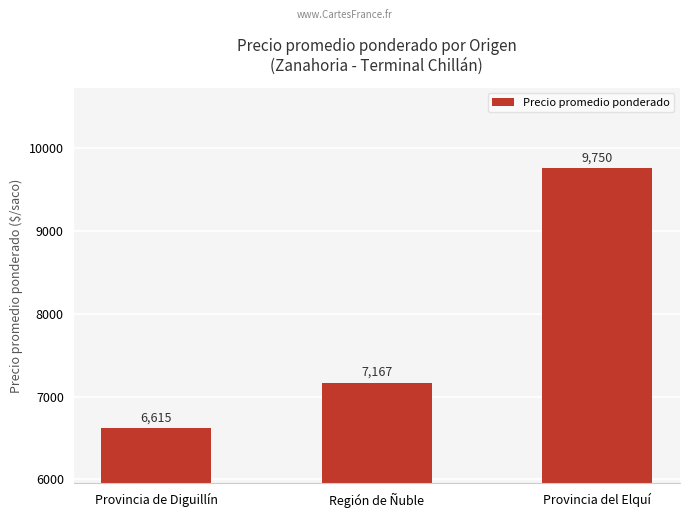

Reading right to left, transcribe all the data shown in this chart.

9750	7167	6615